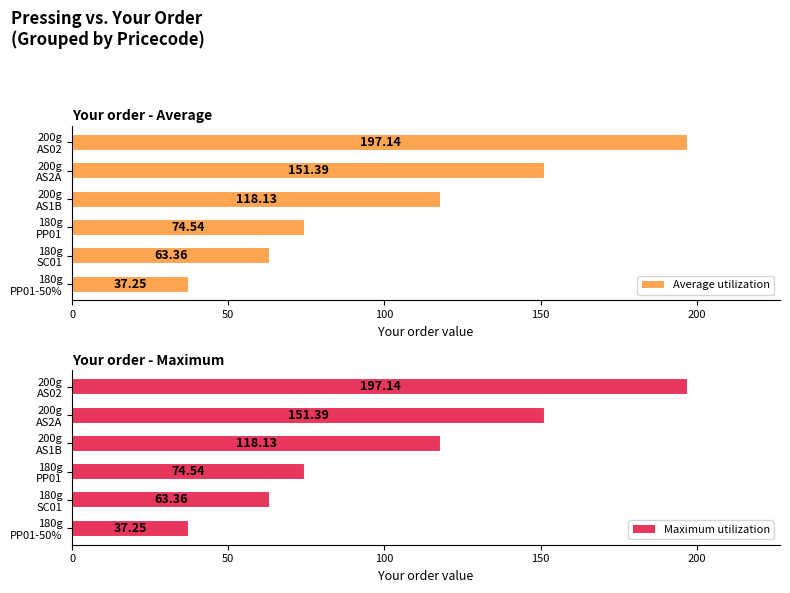

What is the value of the Maximum utilization bar at the 1st from the left?

37.2